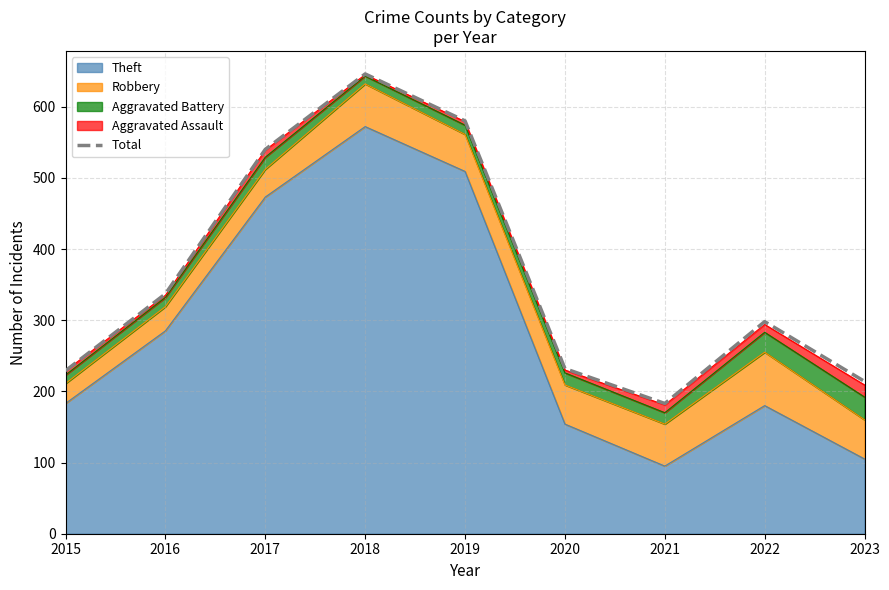

True or false: the data shows 337 at 2016.

True